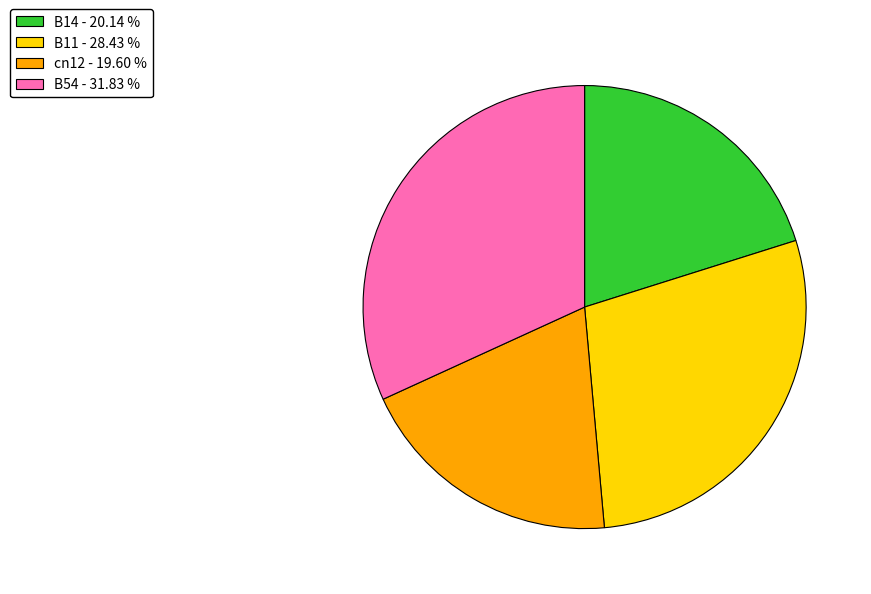

Does any single category account for the majority?

No